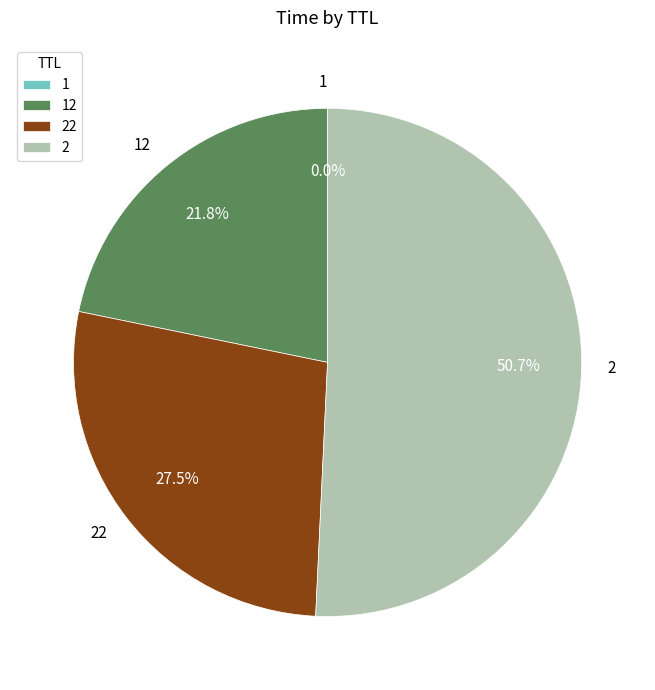

How much of the chart is everything except 22?

72.5%